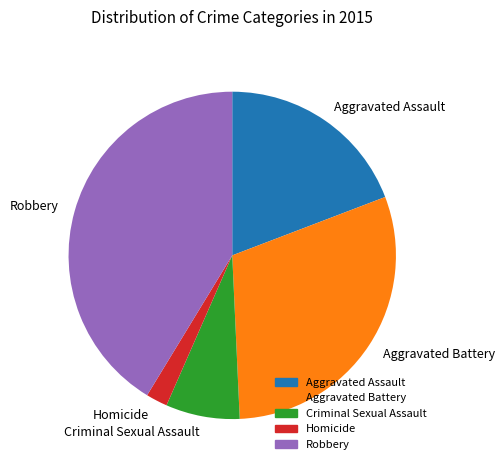

What is the ratio of the value at Aggravated Assault to the value at Aggravated Battery?

0.6